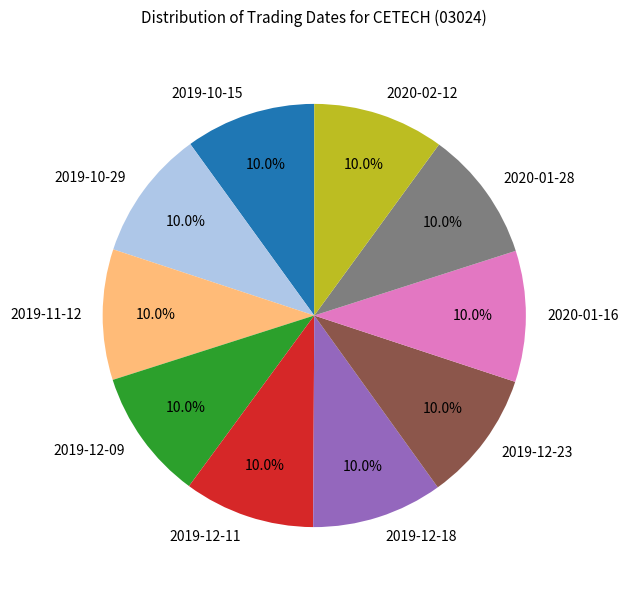

How many slices are in this pie chart?

10